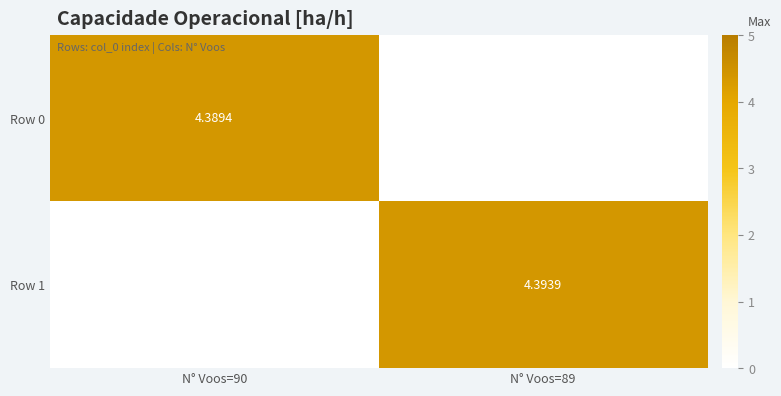

Which series has the largest range (max minus min)?

Row 1